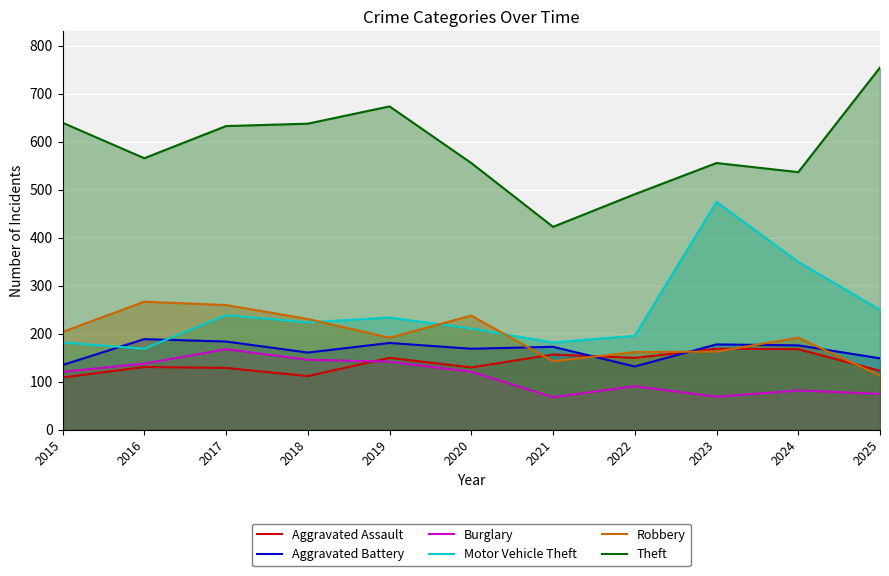

At which label is Motor Vehicle Theft closest to 322?

2024